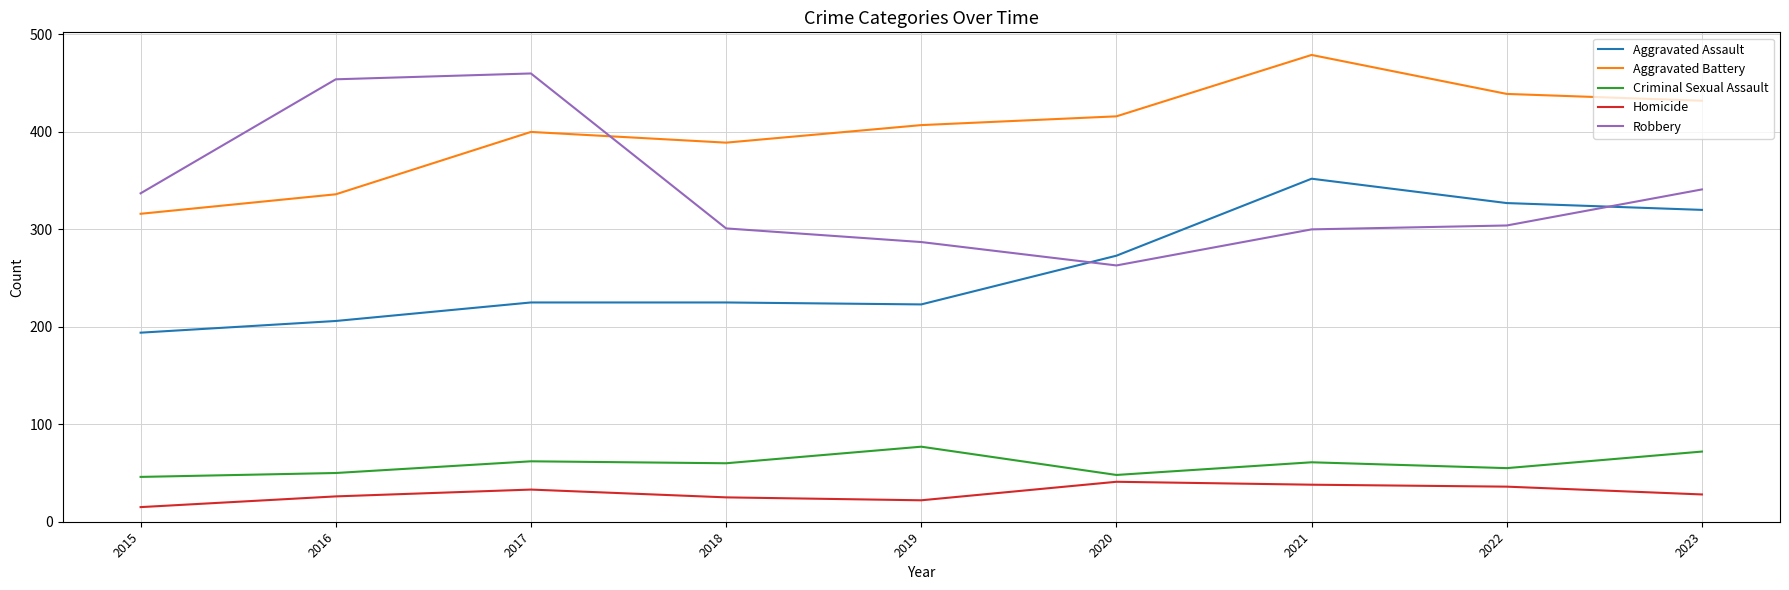

What is the highest value of the Aggravated Battery series?

479